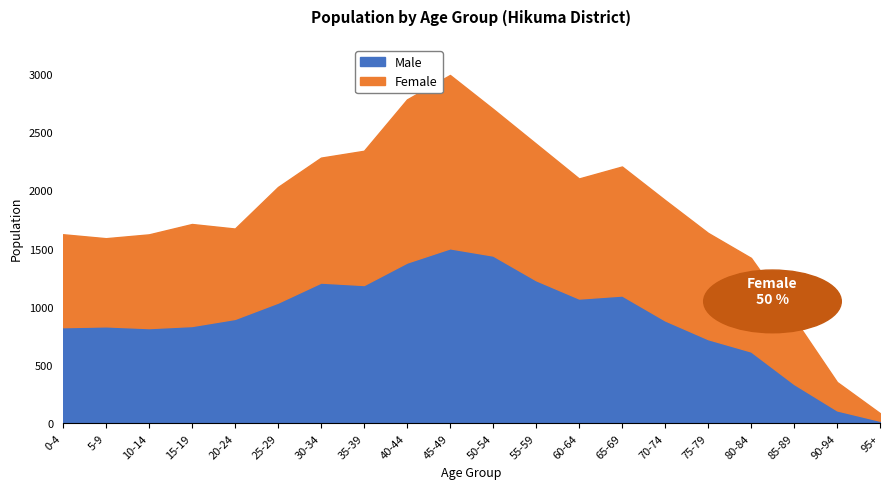

What is the maximum value for Male?

1503